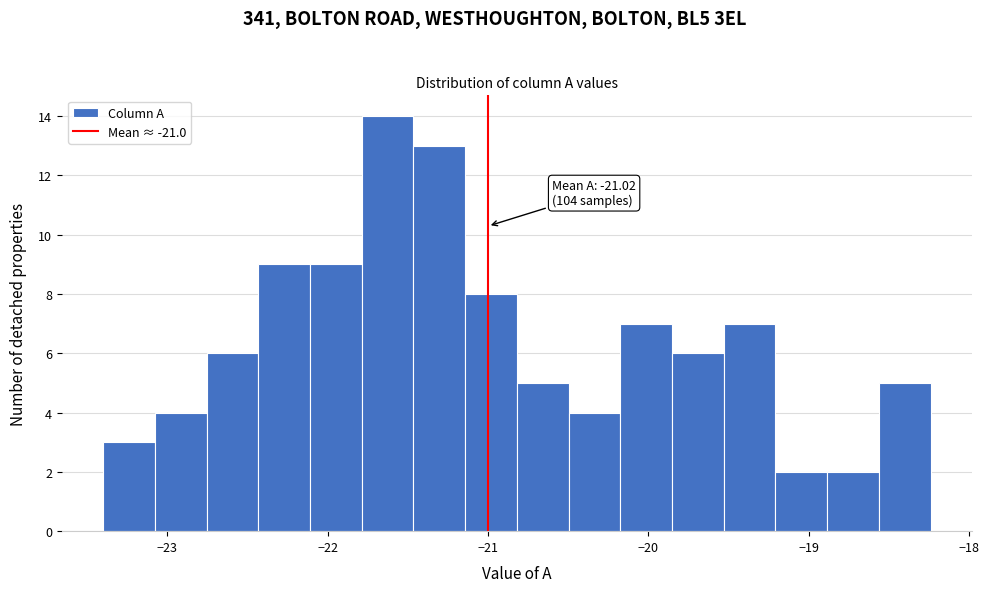

Around what value on the x-axis is the tallest bar? Give the approximate position of its centre, as read against the axis.

-21.6